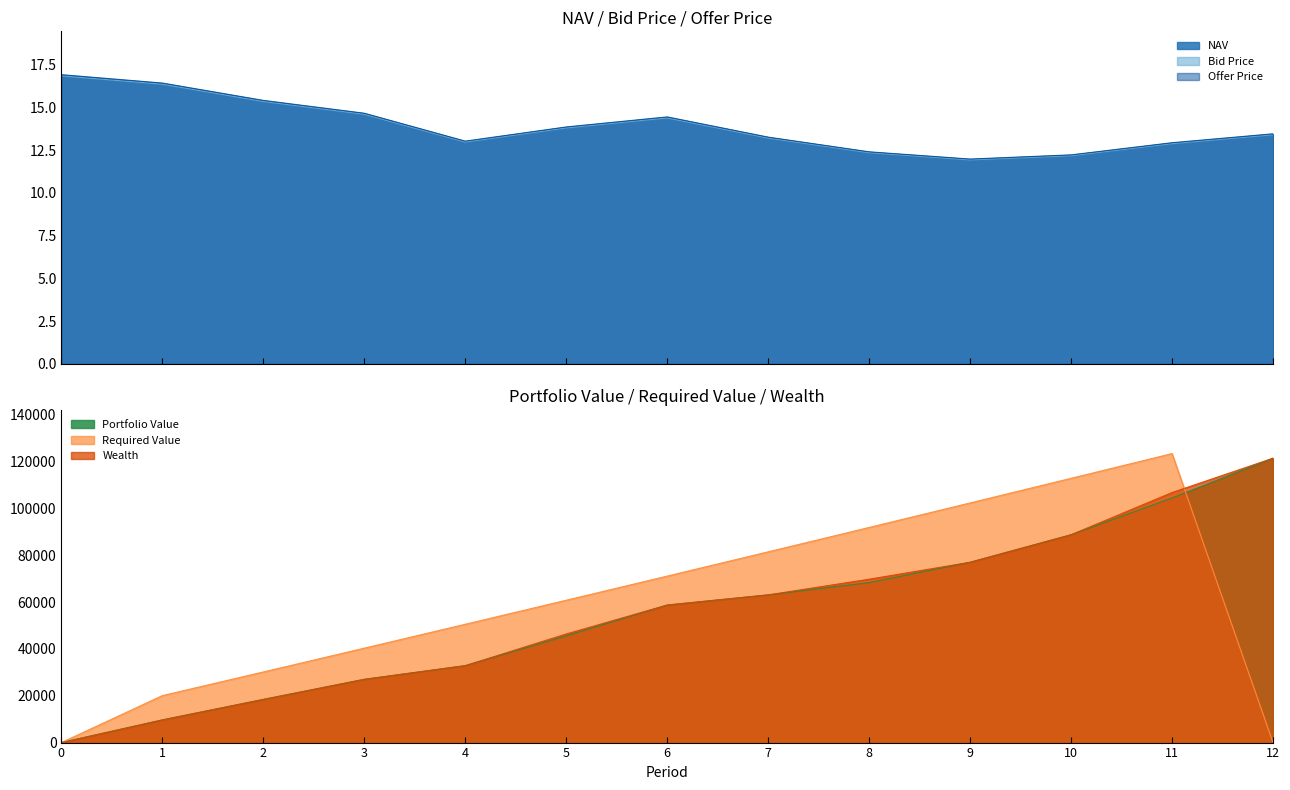

What is the value of the Offer Price point at the 3rd from the left?

15.4